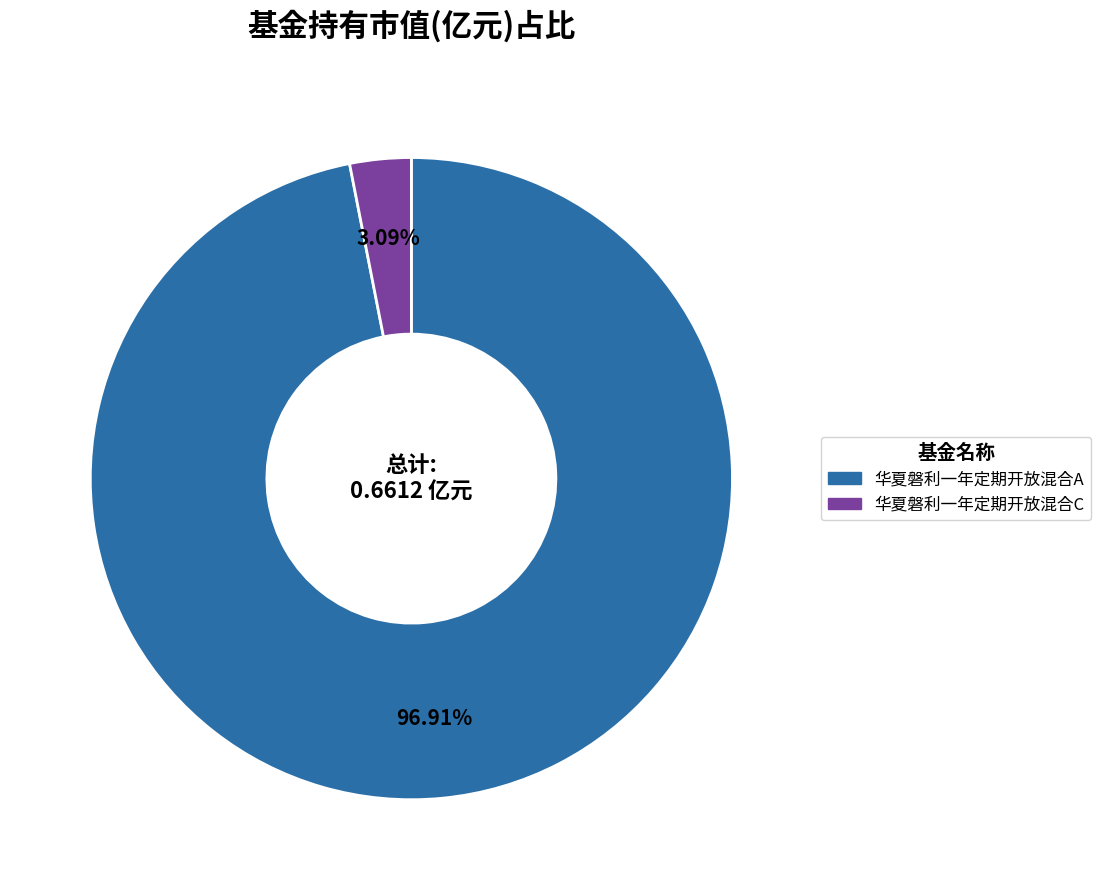

To the nearest percent, what portion does 华夏磐利一年定期开放混合A represent?

97%